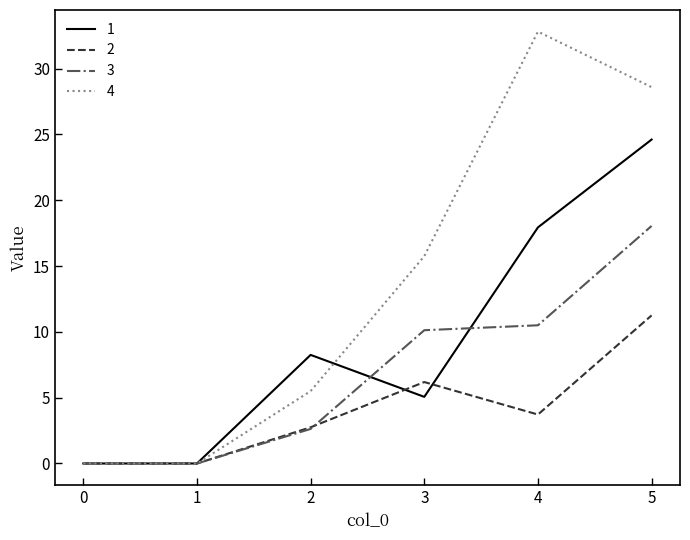

What is the sum of all 3 values?

41.3